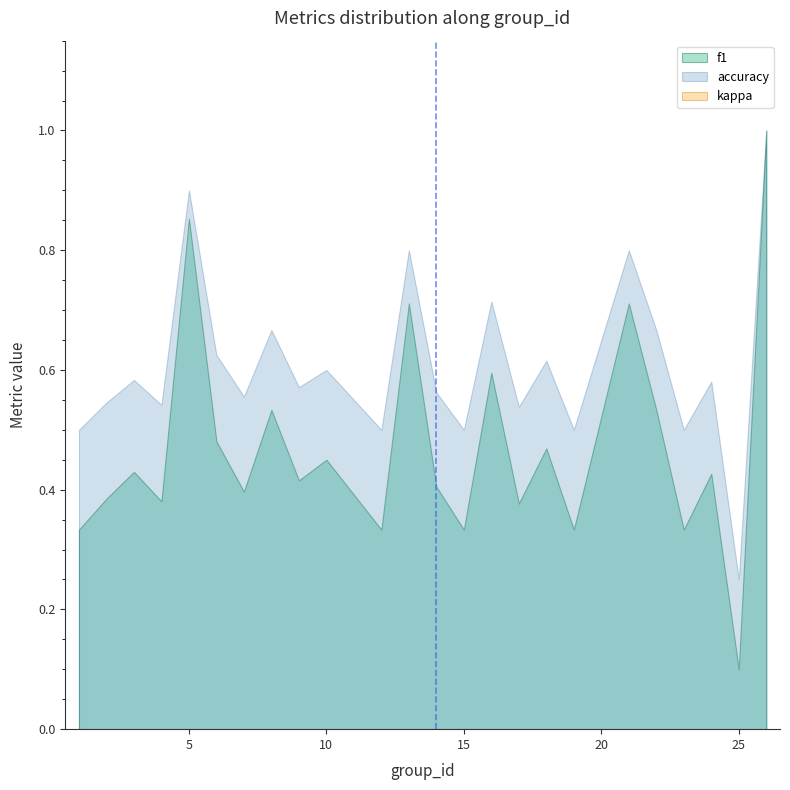

True or false: kappa has more than 2 interior local peaks.

False